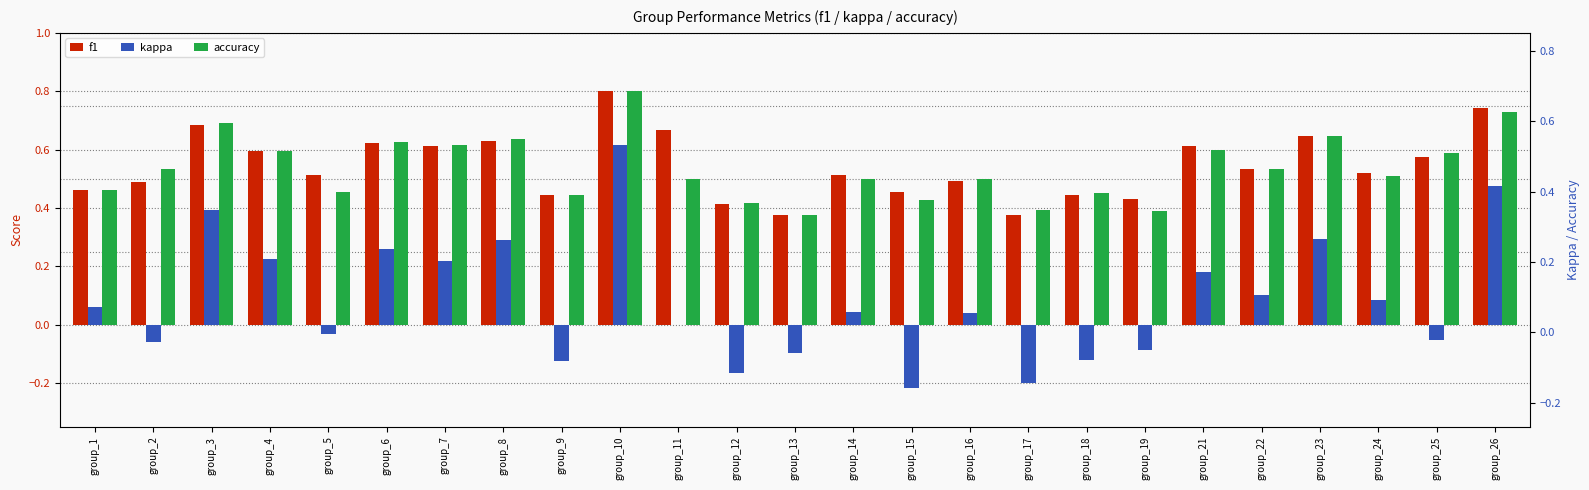

Reading right to left, list all the values displayed in this chart.

f1: 0.7	0.6	0.5	0.6	0.5	0.6	0.4	0.4	0.4	0.5	0.5	0.5	0.4	0.4	0.7	0.8	0.4	0.6	0.6	0.6	0.5	0.6	0.7	0.5	0.5
kappa: 0.5	-0.1	0.1	0.3	0.1	0.2	-0.1	-0.1	-0.2	0.0	-0.2	0.0	-0.1	-0.2	0.0	0.6	-0.1	0.3	0.2	0.3	-0.0	0.2	0.4	-0.1	0.1
accuracy: 0.7	0.6	0.5	0.6	0.5	0.6	0.4	0.5	0.4	0.5	0.4	0.5	0.4	0.4	0.5	0.8	0.4	0.6	0.6	0.6	0.5	0.6	0.7	0.5	0.5